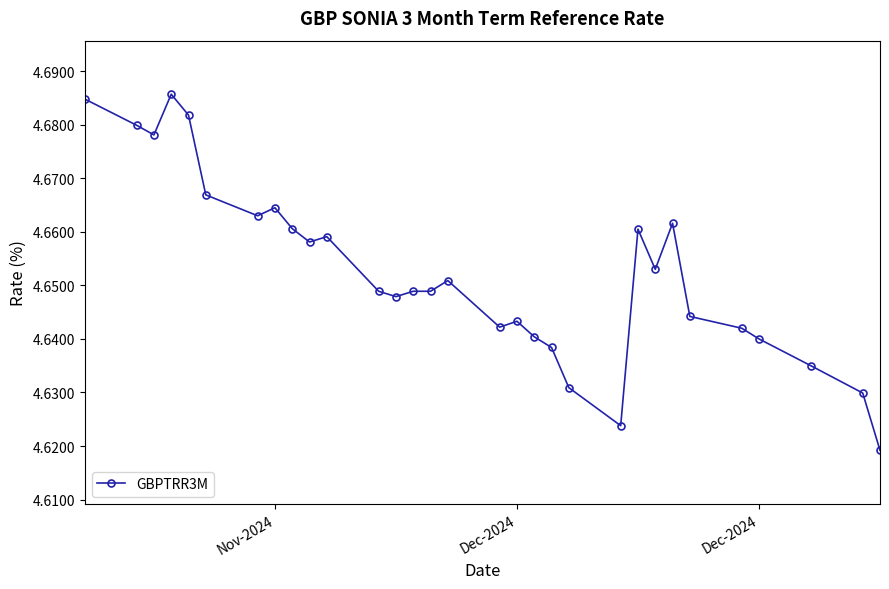

Count the values in the range 4 to 5.

31